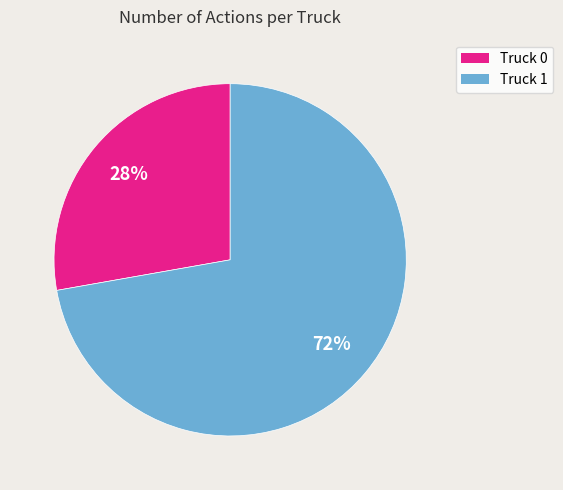

What percentage is the Truck 0 slice, to the nearest percent?

28%